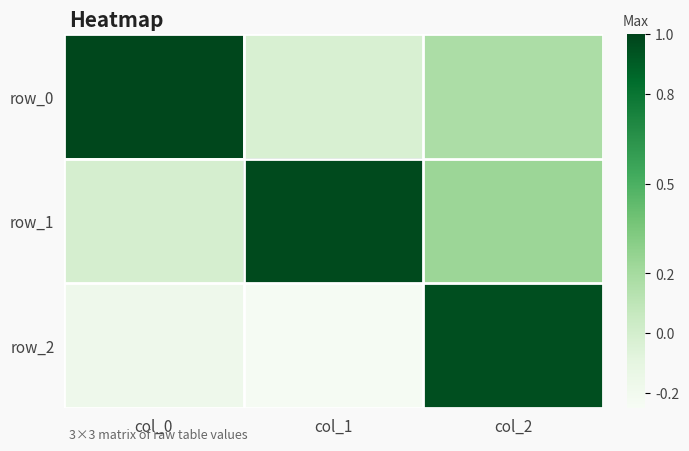

What is the sum of the row_2 values at col_2 and col_1?

0.7